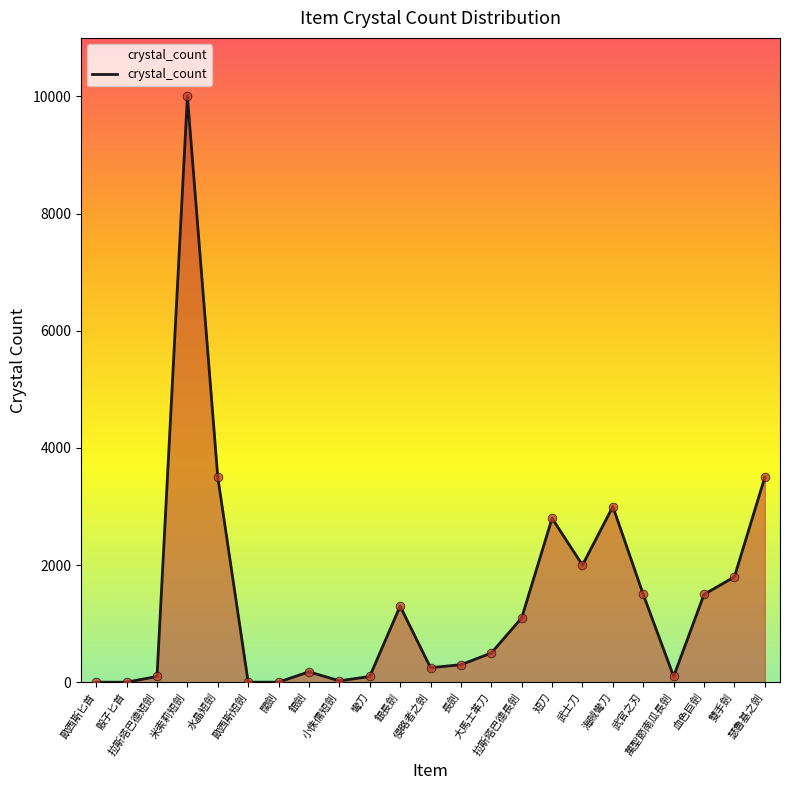

Approximately how many times larger is the value at 銀長劍 compared to 闊劍?

433.3